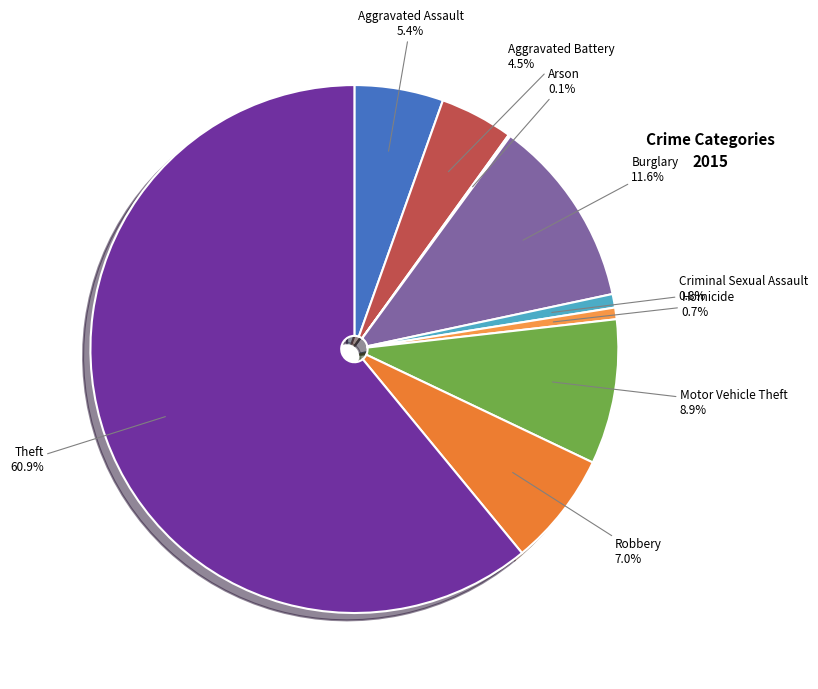

Does any single category account for the majority?

Yes